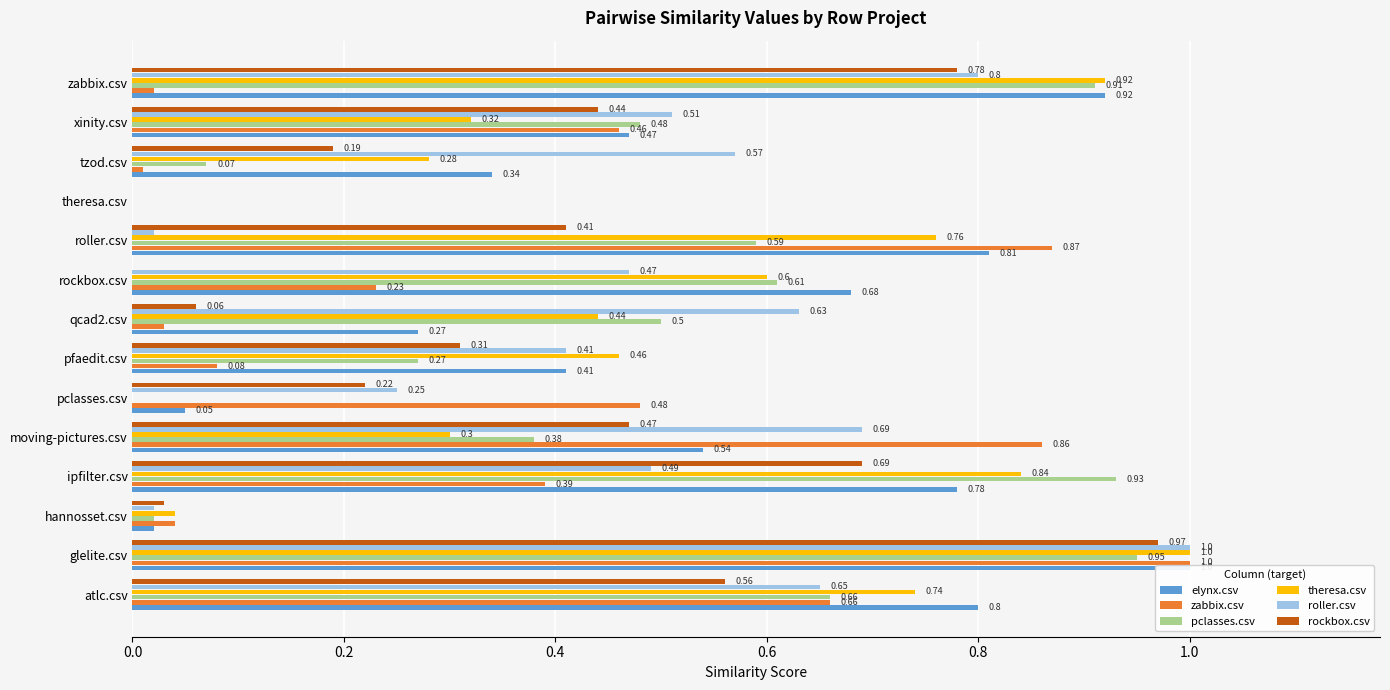

Rank the series at zabbix.csv from lowest to highest value.

zabbix.csv, rockbox.csv, roller.csv, pclasses.csv, elynx.csv, theresa.csv